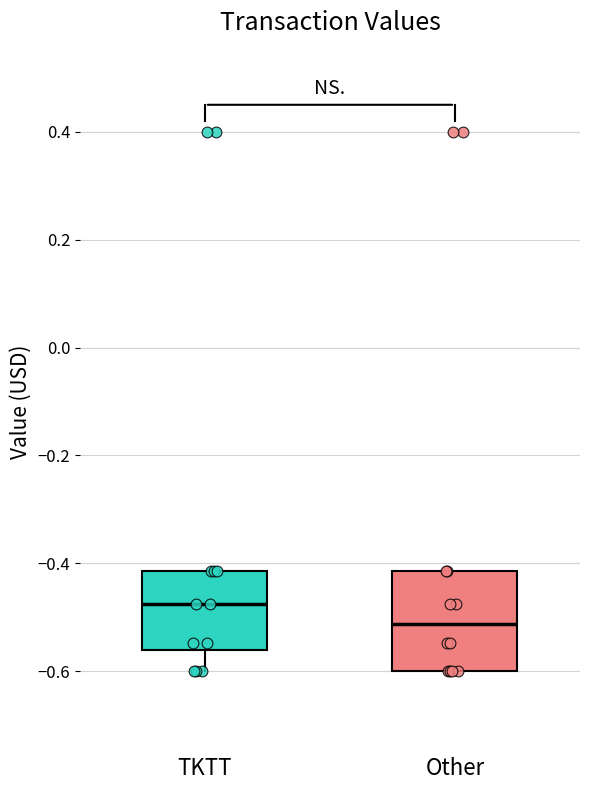

Which box's median line is the lowest?

Other